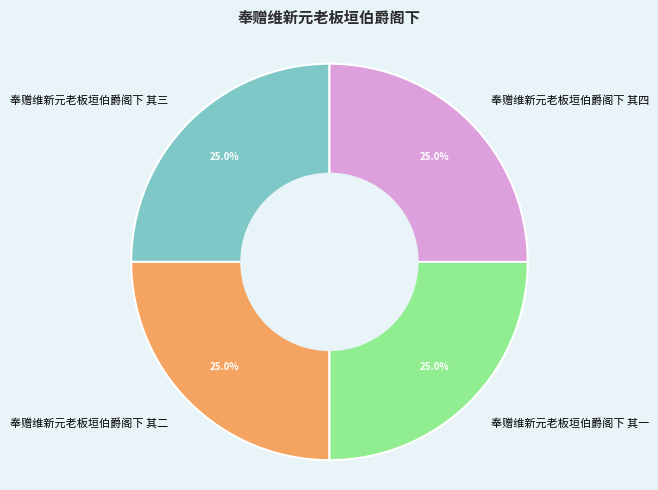

What portion of the pie excludes 奉赠维新元老板垣伯爵阁下 其四?

75.0%